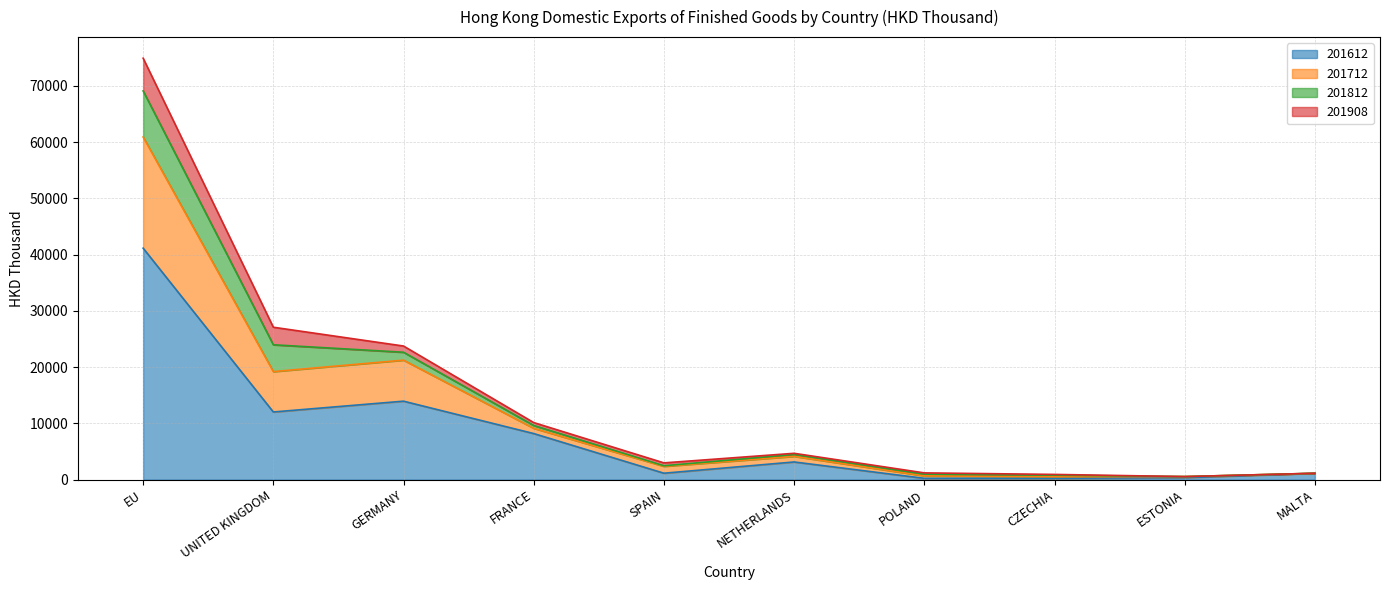

The 201612 series shows 12029.5 at UNITED KINGDOM. True or false?

True